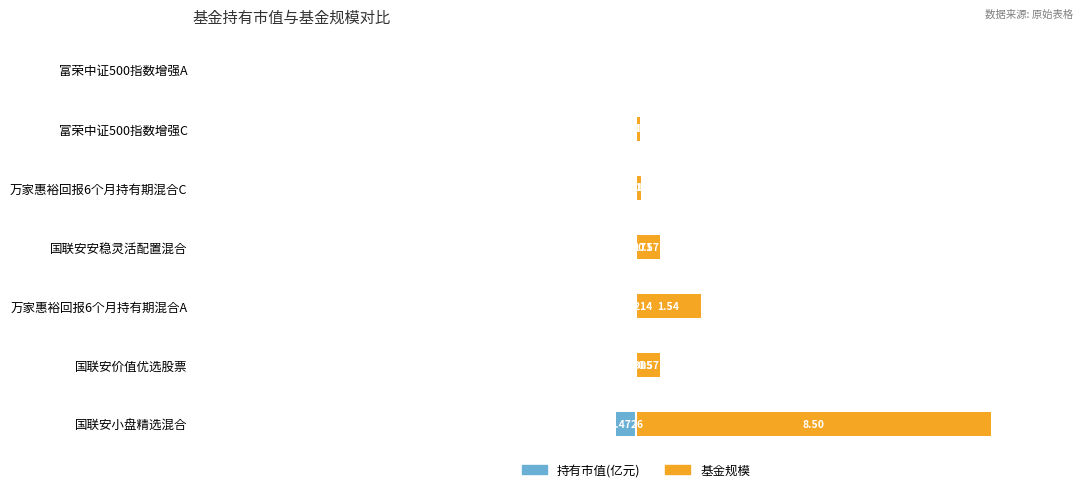

What are all the series names shown in the legend?

持有市值(亿元), 基金规模